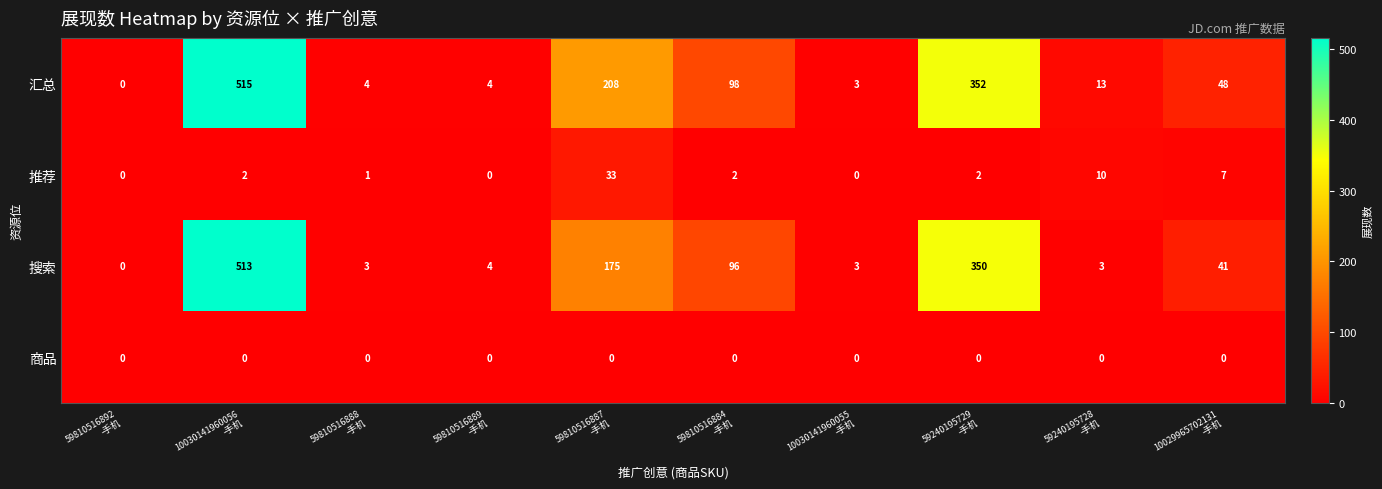

Which series has the widest spread of values?

汇总